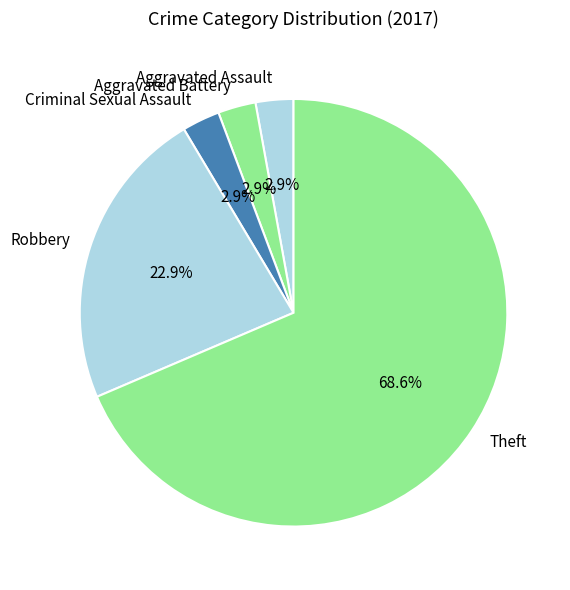

To the nearest percent, what percentage of the pie is Aggravated Battery?

3%